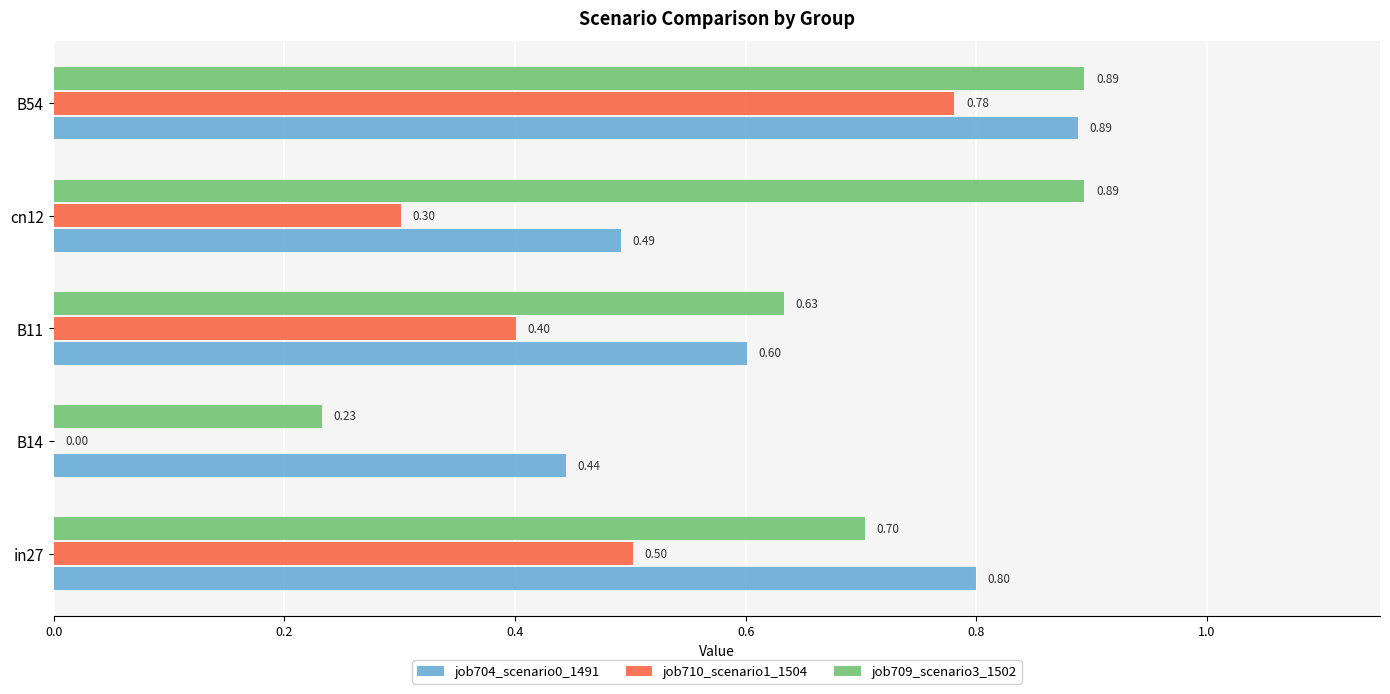

What is the sum of all job710_scenario1_1504 values?

2.0